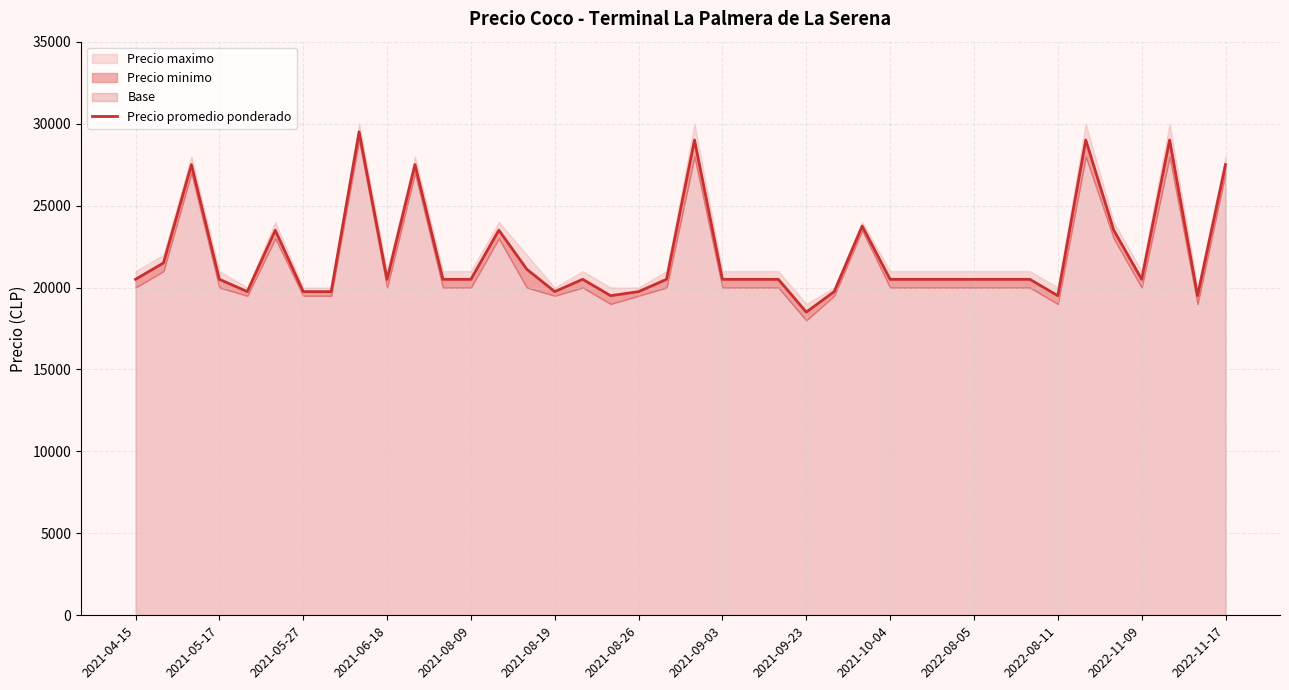

What is the difference between the values at 21 and 37?

8500